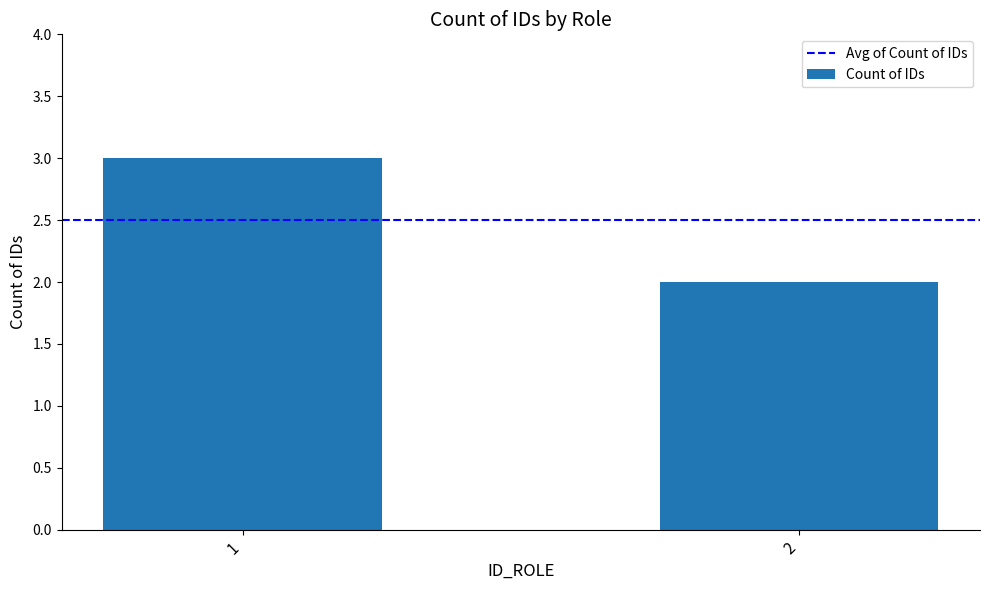

Approximately how many times larger is the value at 1 compared to 2?

1.5